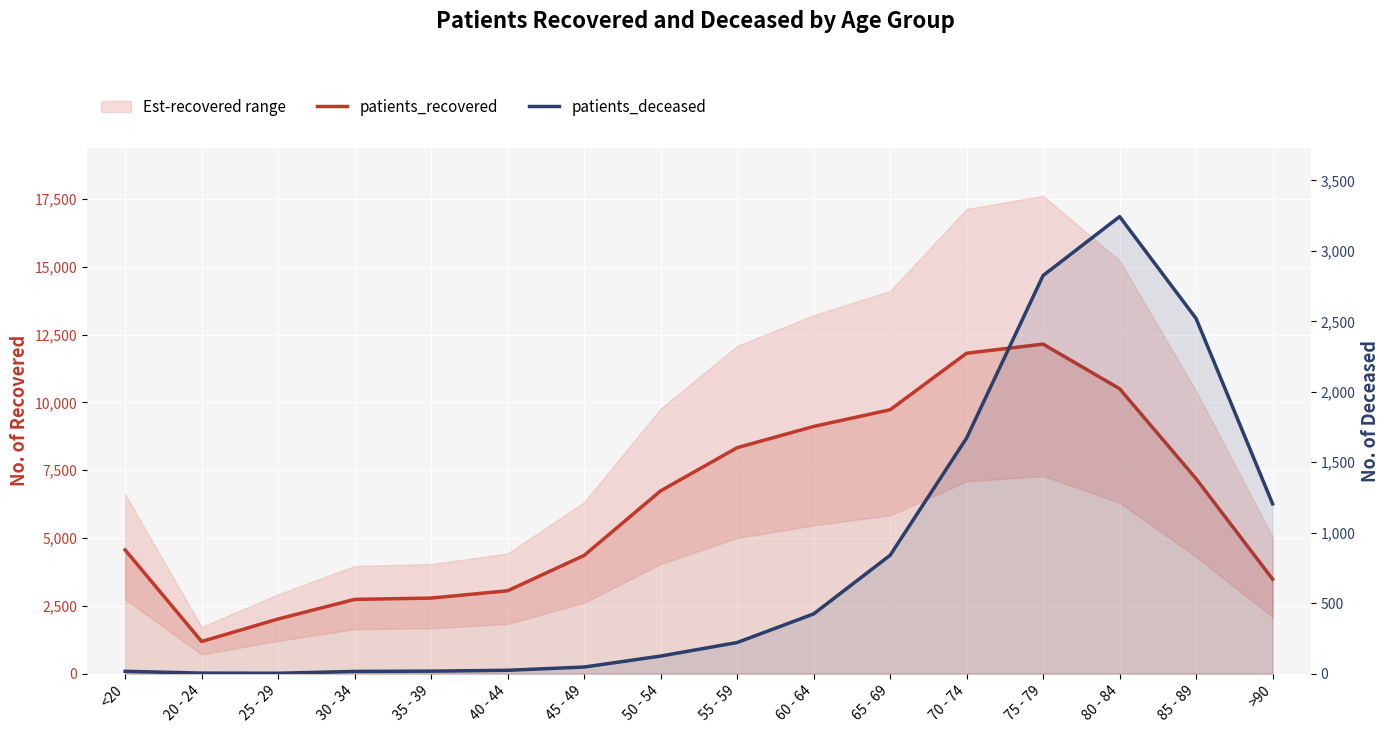

What is the smallest value displayed?

3